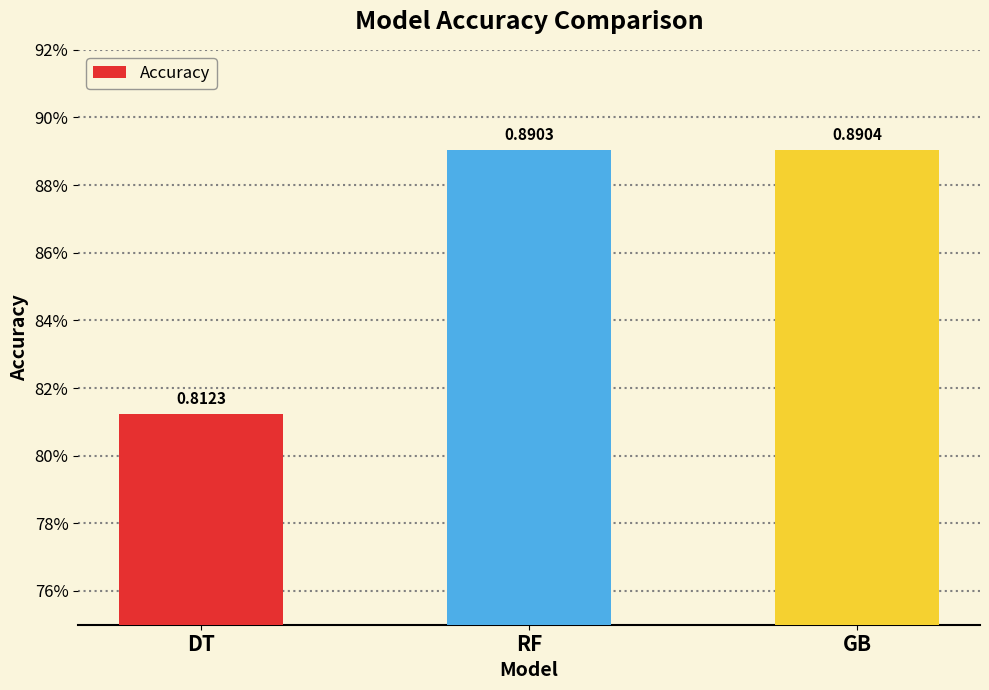

Does the chart contain any negative values?

No